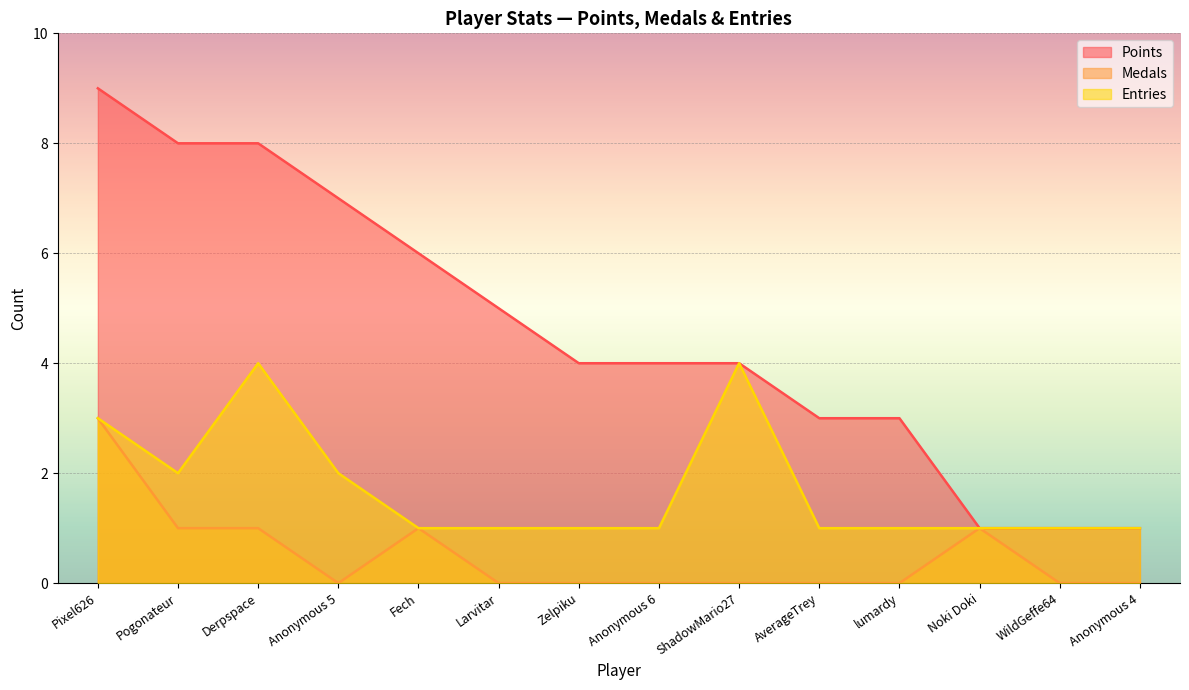

True or false: Points and Entries cross at least once.

False